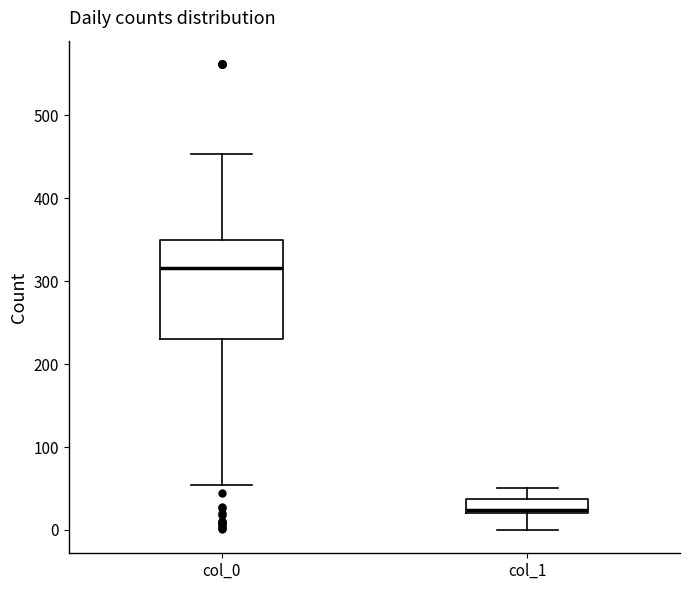

Which box's median line is the lowest?

col_1